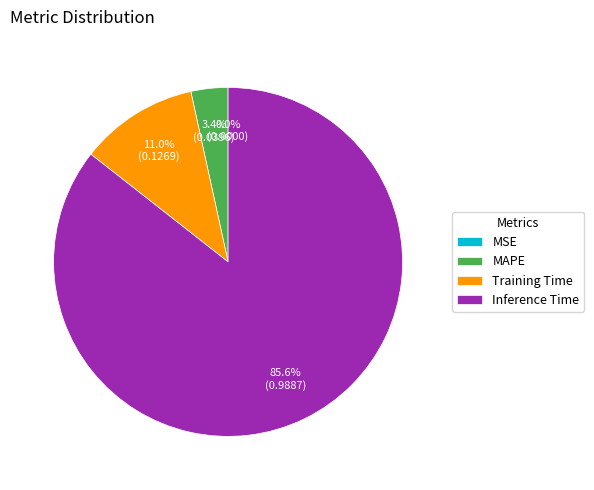

What percentage is the Training Time slice, to the nearest percent?

11%